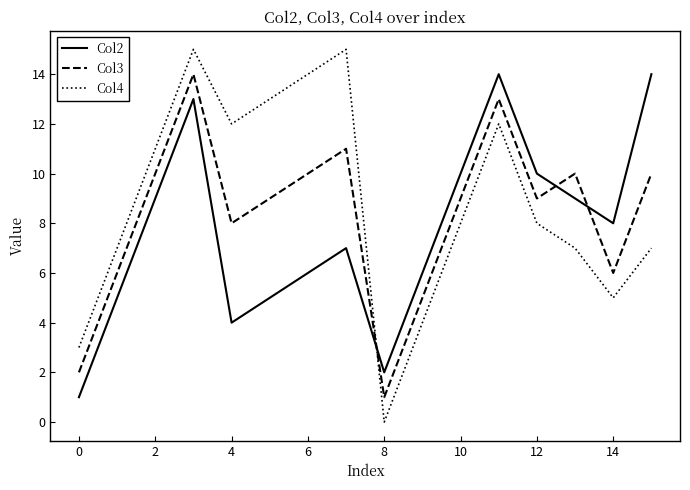

What is the sum of all Col2 values?

123